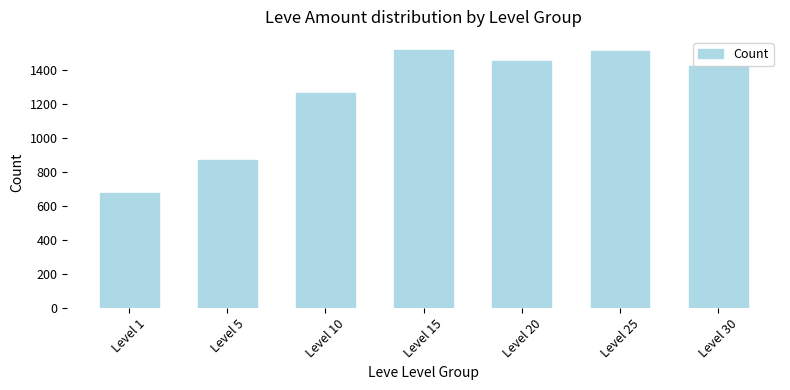

Reading right to left, extract all data points from this chart.

1425	1513	1455	1520	1267	873	679